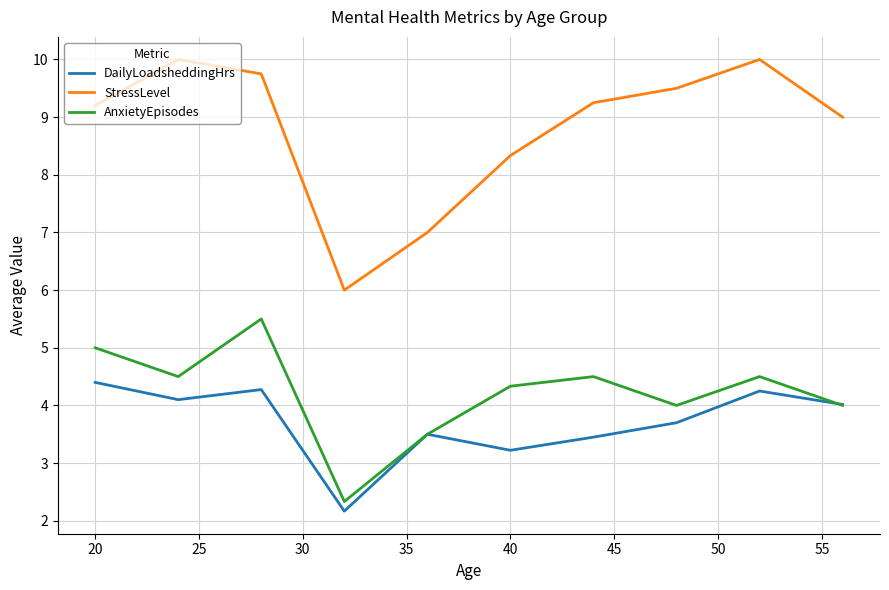

Rank the series by their maximum value, from lowest to highest.

DailyLoadsheddingHrs, AnxietyEpisodes, StressLevel